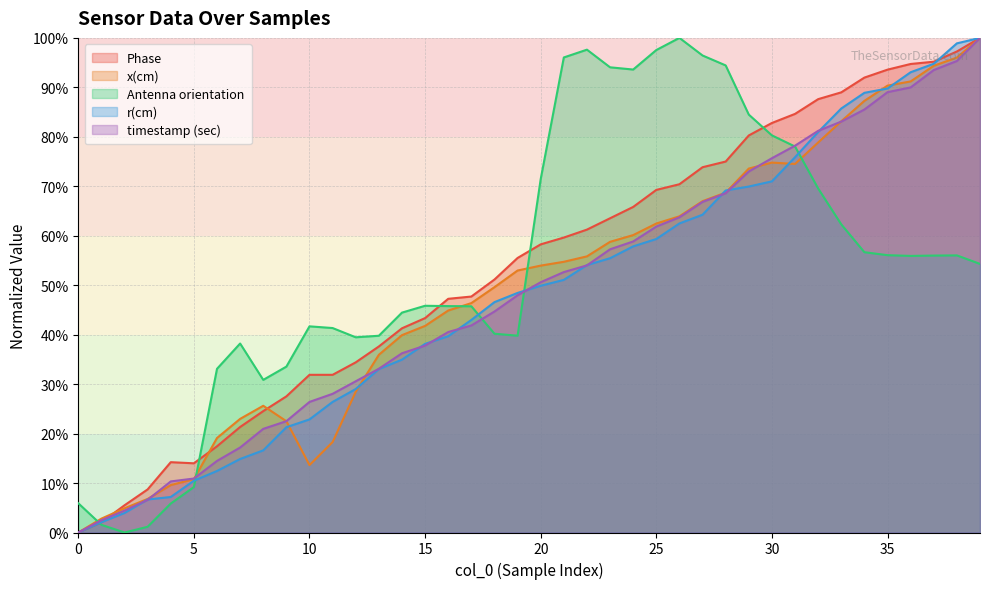

How many interior local valleys does the Antenna orientation series have?

6